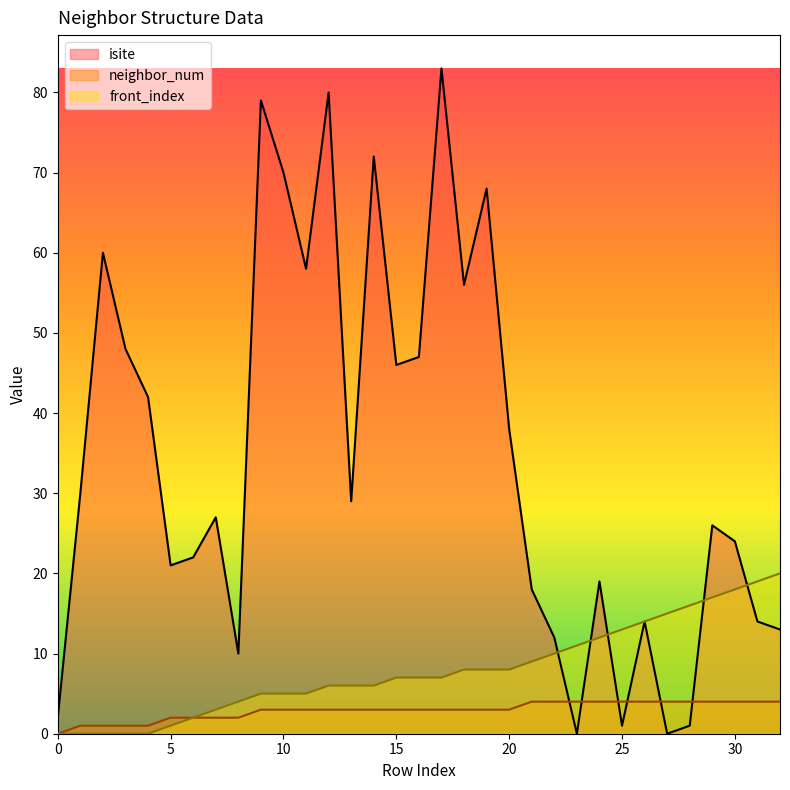

How many data points does each series have?

33